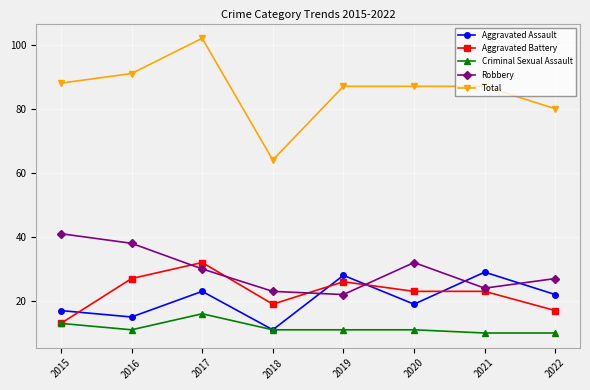

Rank the series by their maximum value, from highest to lowest.

Total, Robbery, Aggravated Battery, Aggravated Assault, Criminal Sexual Assault